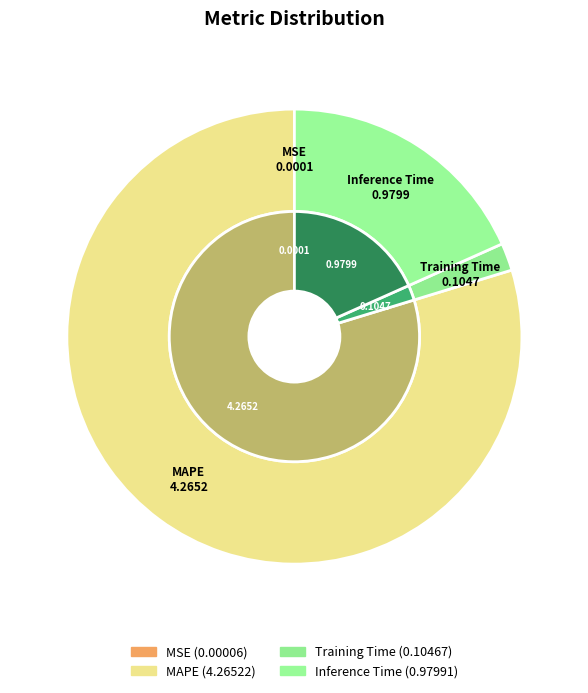

How many segments does this pie chart have?

4